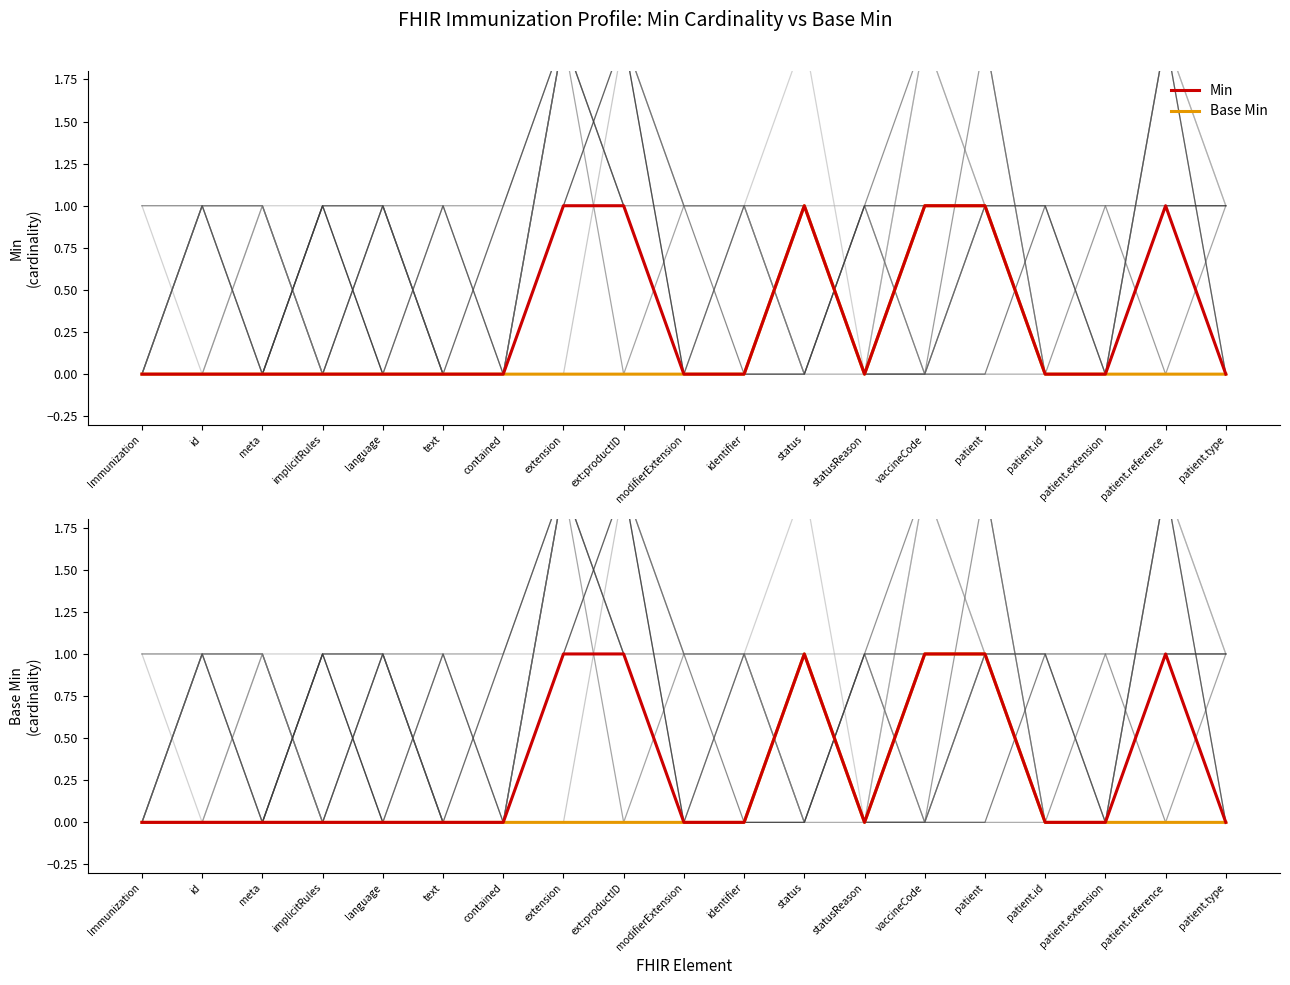

Reading right to left, extract all data points from this chart.

Base Min: patient.type=0	patient.reference=0	patient.extension=0	patient.id=0	patient=1	vaccineCode=1	statusReason=0	status=1	identifier=0	modifierExtension=0	ext:productID=0	extension=0	contained=0	text=0	language=0	implicitRules=0	meta=0	id=0	Immunization=0
Min: patient.type=0	patient.reference=1	patient.extension=0	patient.id=0	patient=1	vaccineCode=1	statusReason=0	status=1	identifier=0	modifierExtension=0	ext:productID=1	extension=1	contained=0	text=0	language=0	implicitRules=0	meta=0	id=0	Immunization=0